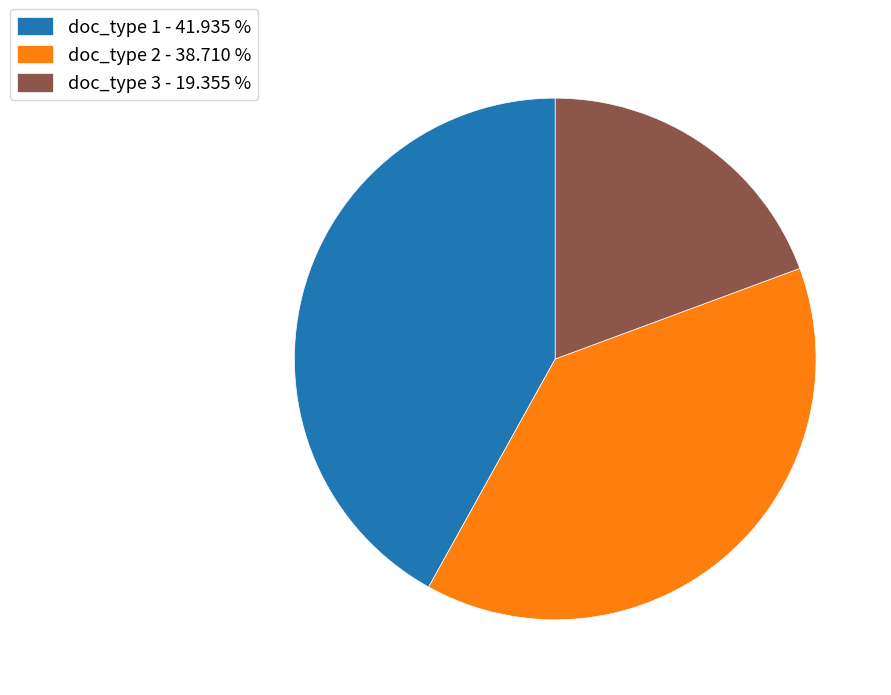

True or false: doc_type 2 accounts for 39% of the total.

True